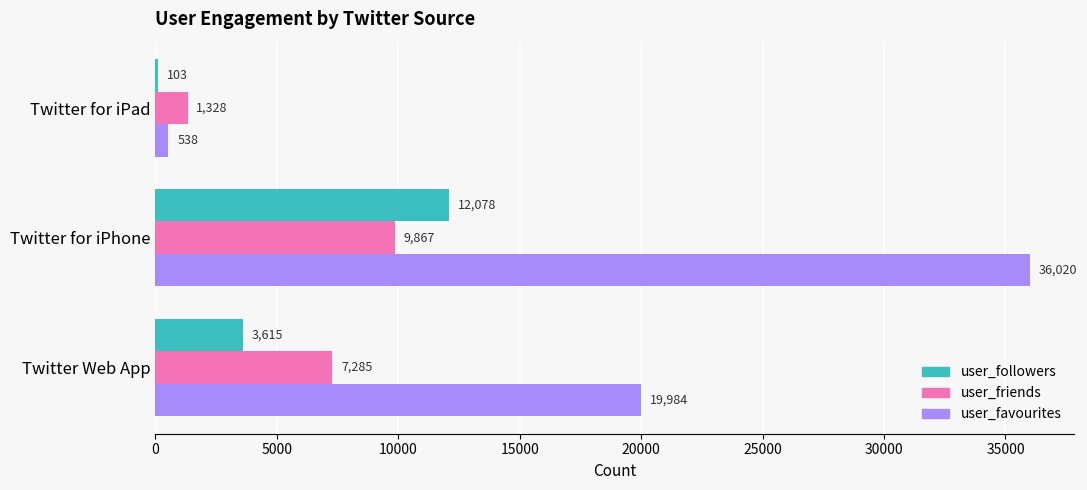

What is the maximum value for user_followers?

12078